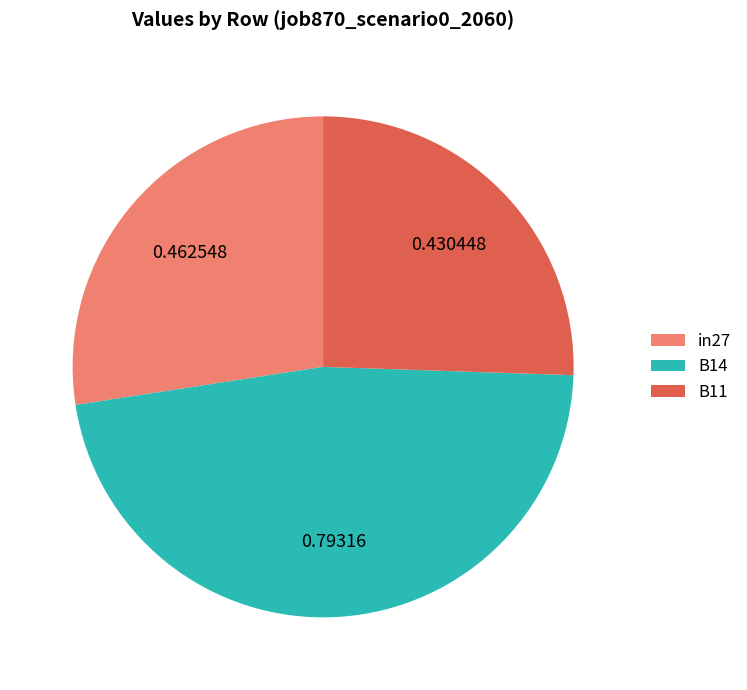

How many segments does this pie chart have?

3